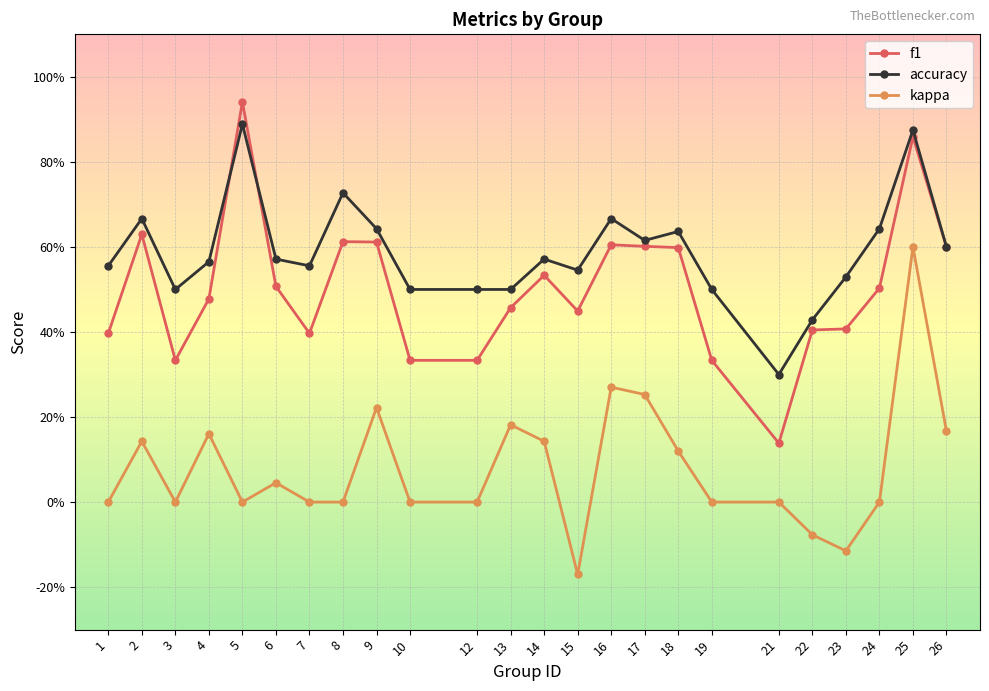

At which category is the sum across all series the highest?

25